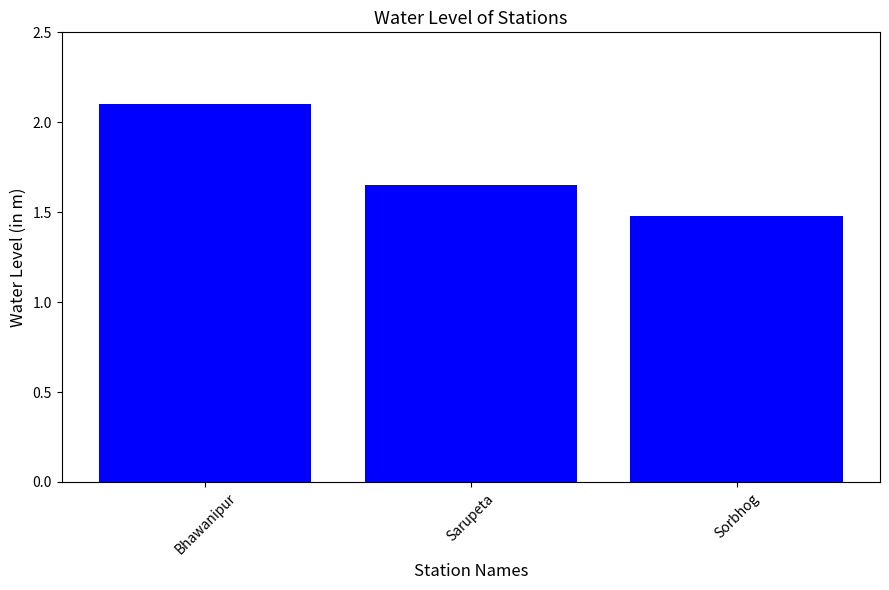

What is the label of the 1st bar from the left?

Bhawanipur